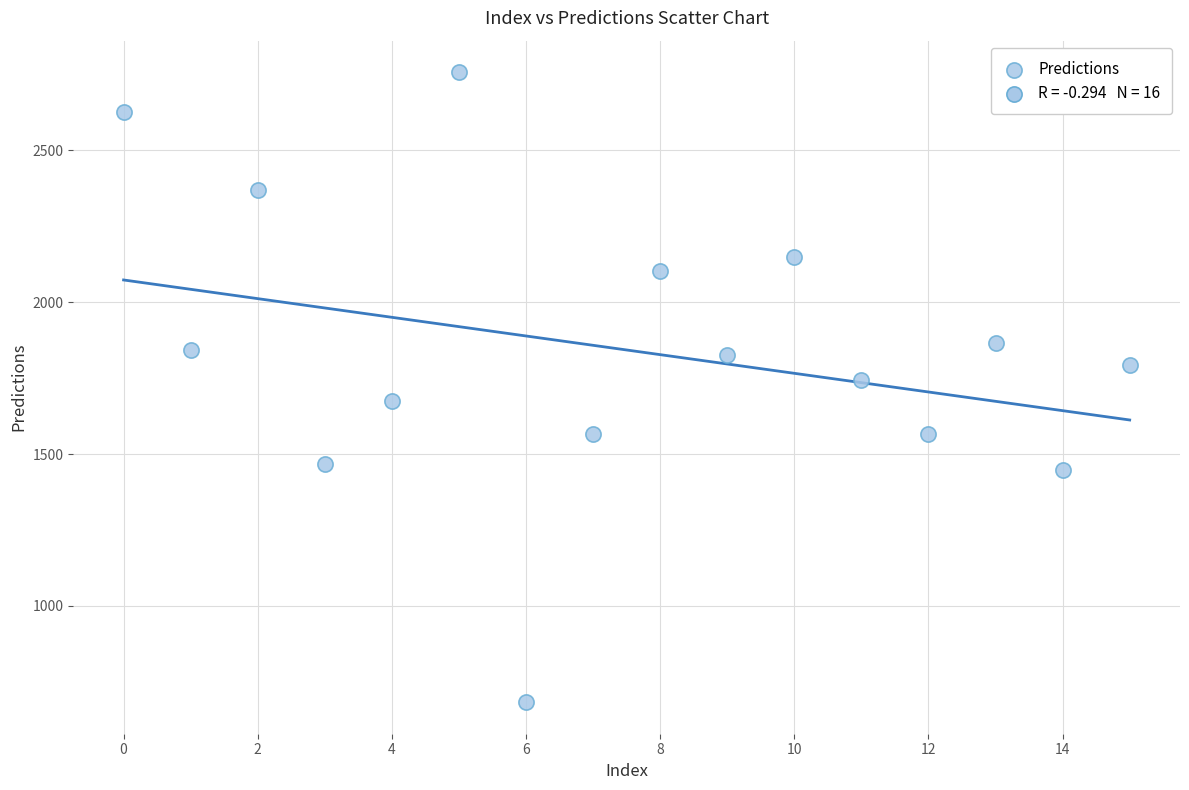

What is the range of Y values (max minus min)?

2073.7